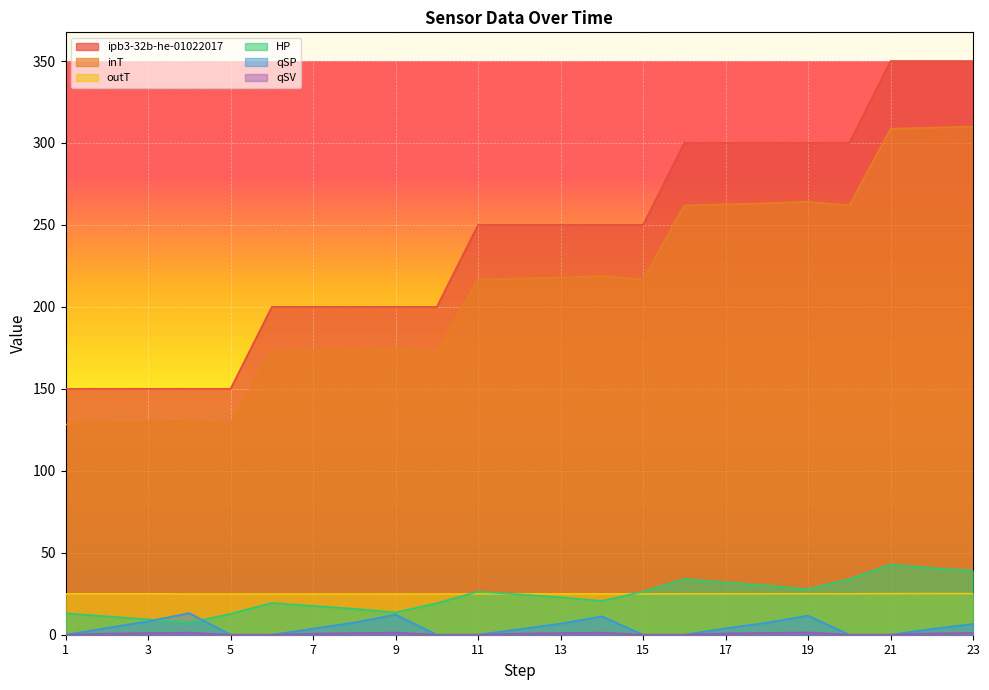

Does the chart display data point markers on the line(s)?

No